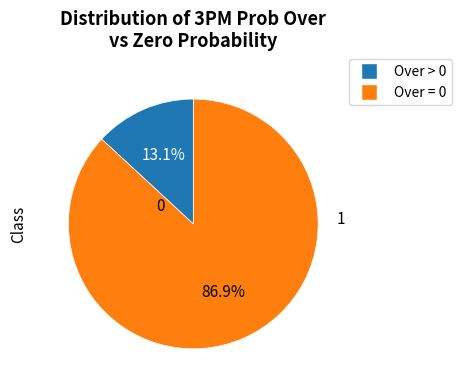

Does any single category account for the majority?

Yes